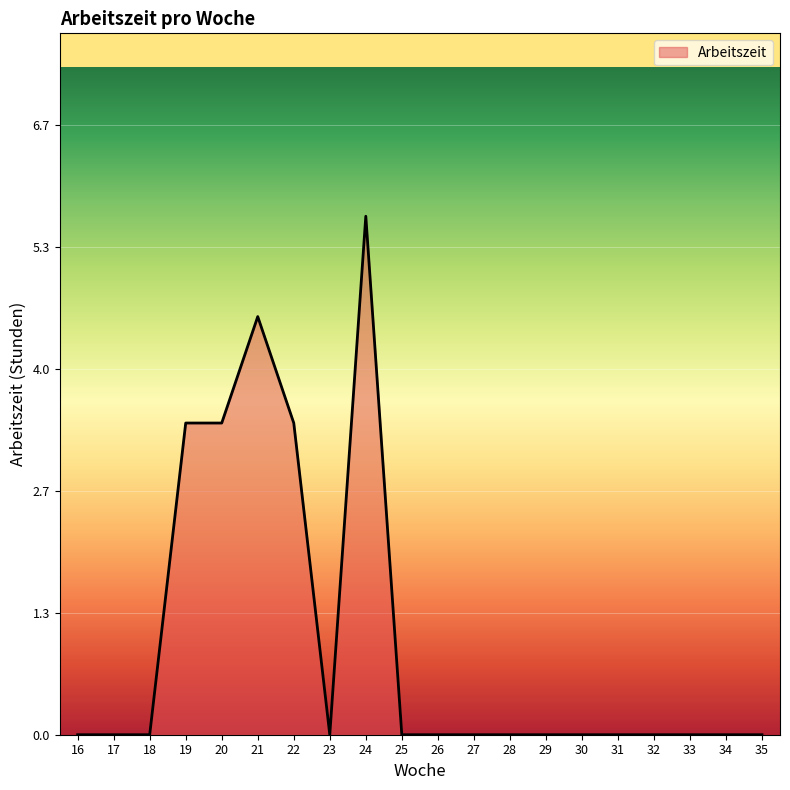

Reading right to left, extract all data points from this chart.

0.0	0.0	0.0	0.0	0.0	0.0	0.0	0.0	0.0	0.0	0.0	5.7	0.0	3.4	4.6	3.4	3.4	0.0	0.0	0.0